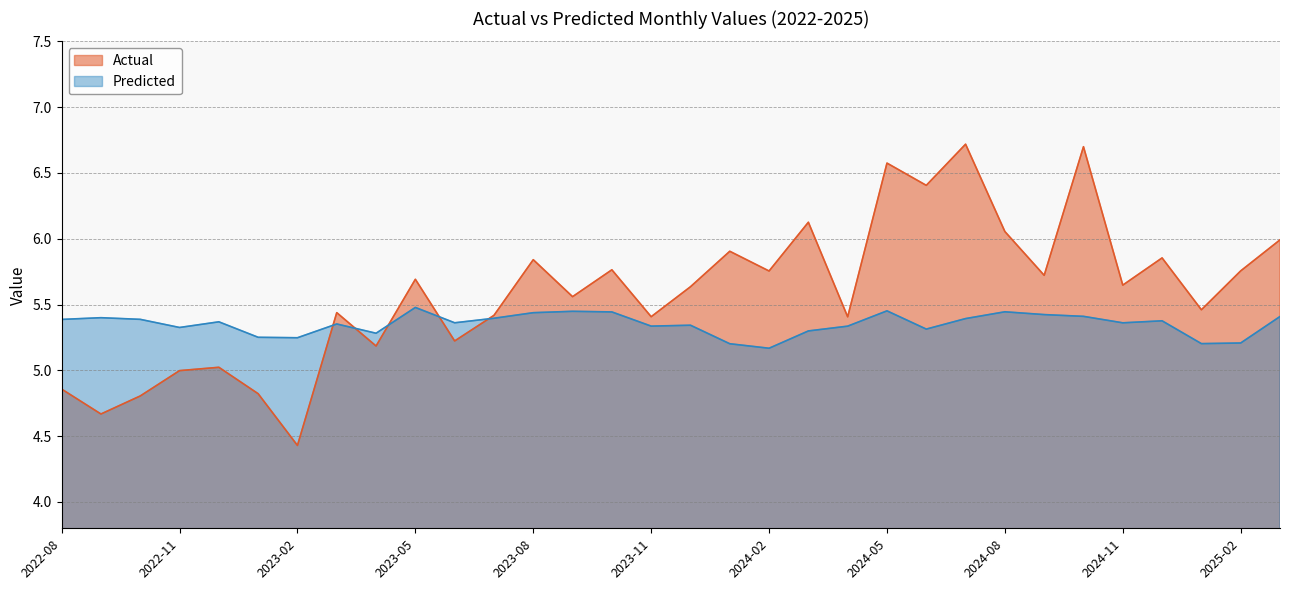

Reading left to right, list all the values displayed in this chart.

Actual: 2022-08=4.9	2022-09=4.7	2022-10=4.8	2022-11=5.0	2022-12=5.0	2023-01=4.8	2023-02=4.4	2023-03=5.4	2023-04=5.2	2023-05=5.7	2023-06=5.2	2023-07=5.4	2023-08=5.8	2023-09=5.6	2023-10=5.8	2023-11=5.4	2023-12=5.6	2024-01=5.9	2024-02=5.8	2024-03=6.1	2024-04=5.4	2024-05=6.6	2024-06=6.4	2024-07=6.7	2024-08=6.1	2024-09=5.7	2024-10=6.7	2024-11=5.6	2024-12=5.9	2025-01=5.5	2025-02=5.8	2025-03=6.0
Predicted: 2022-08=5.4	2022-09=5.4	2022-10=5.4	2022-11=5.3	2022-12=5.4	2023-01=5.3	2023-02=5.2	2023-03=5.4	2023-04=5.3	2023-05=5.5	2023-06=5.4	2023-07=5.4	2023-08=5.4	2023-09=5.4	2023-10=5.4	2023-11=5.3	2023-12=5.3	2024-01=5.2	2024-02=5.2	2024-03=5.3	2024-04=5.3	2024-05=5.5	2024-06=5.3	2024-07=5.4	2024-08=5.4	2024-09=5.4	2024-10=5.4	2024-11=5.4	2024-12=5.4	2025-01=5.2	2025-02=5.2	2025-03=5.4